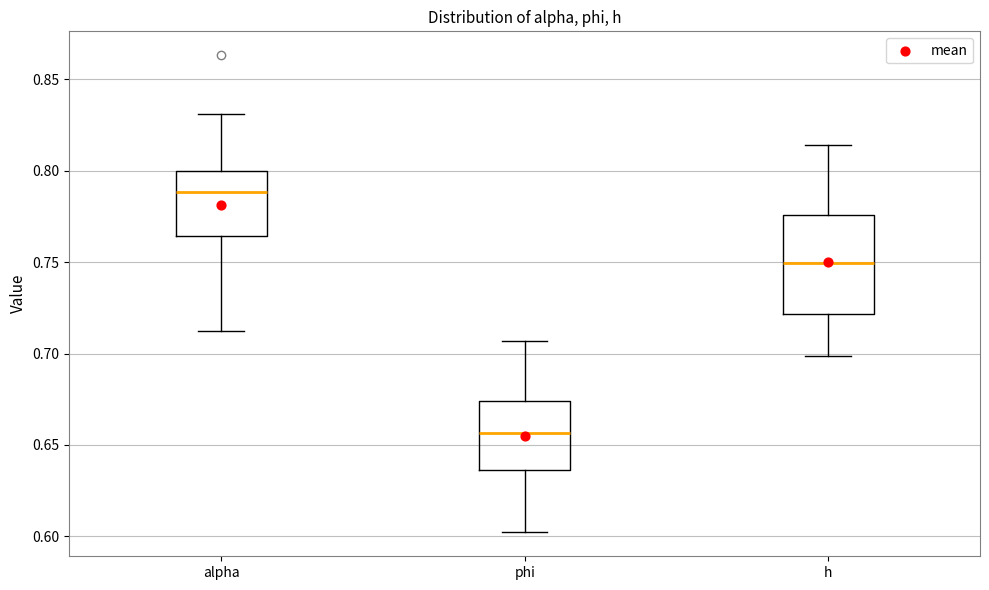

Reading left to right, transcribe this box plot: for each box, give where its median line is, the range the box spans, and where its two whiskers end, as read against the y-axis. The values are not printed on the chart, so give them approximately, as read against the axis.

alpha: median 0.790, box 0.765 to 0.800, whiskers 0.710 to 0.830
phi: median 0.655, box 0.635 to 0.675, whiskers 0.600 to 0.705
h: median 0.750, box 0.720 to 0.775, whiskers 0.700 to 0.815